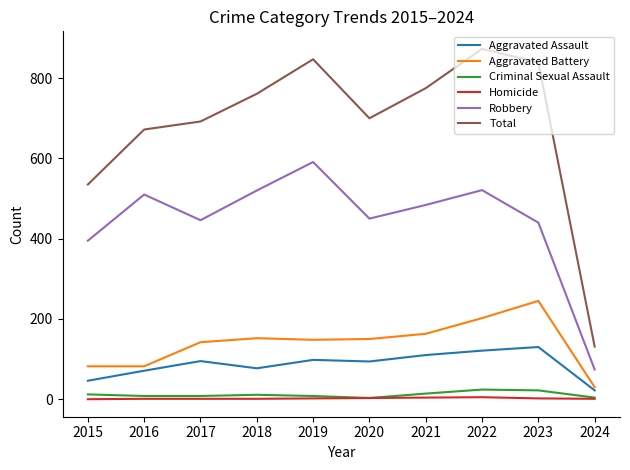

The value of Aggravated Battery at 2017 is 142. True or false?

True